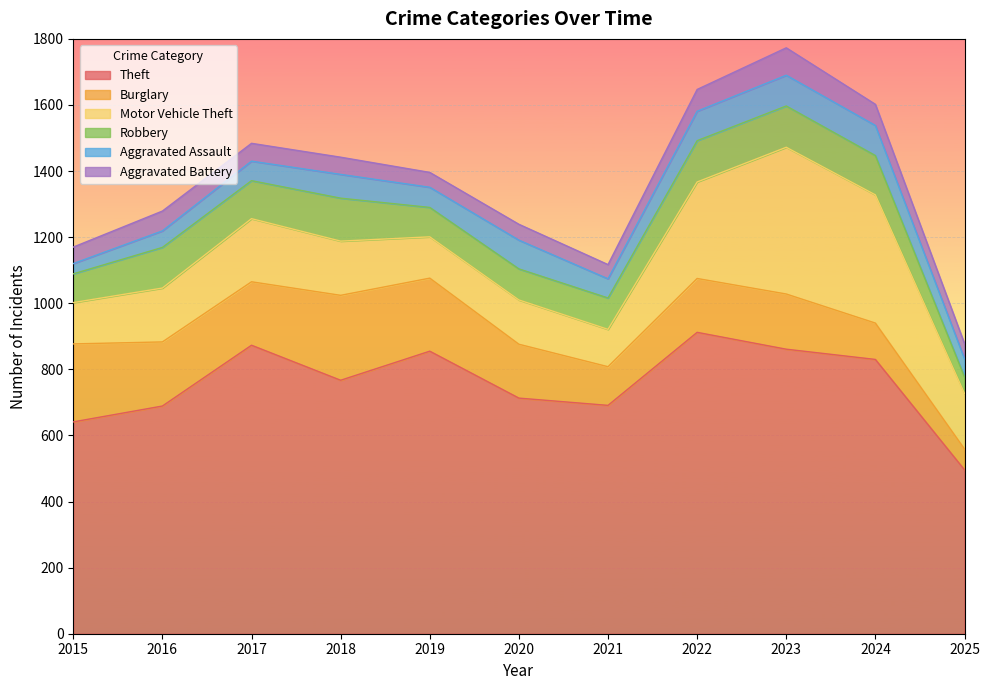

What is the spread (max minus min) of values at 2022?

846